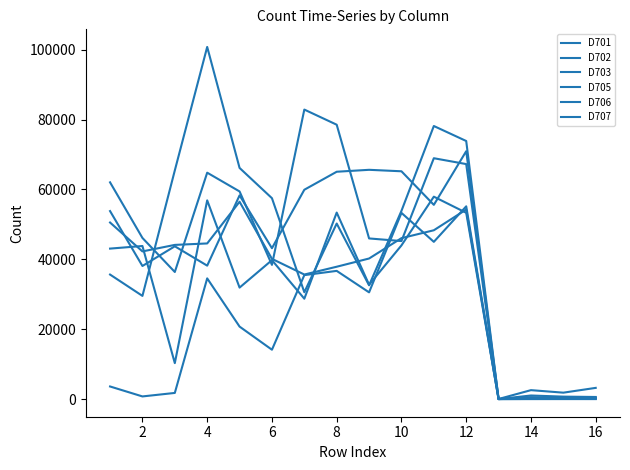

How many lines are shown in the chart?

6